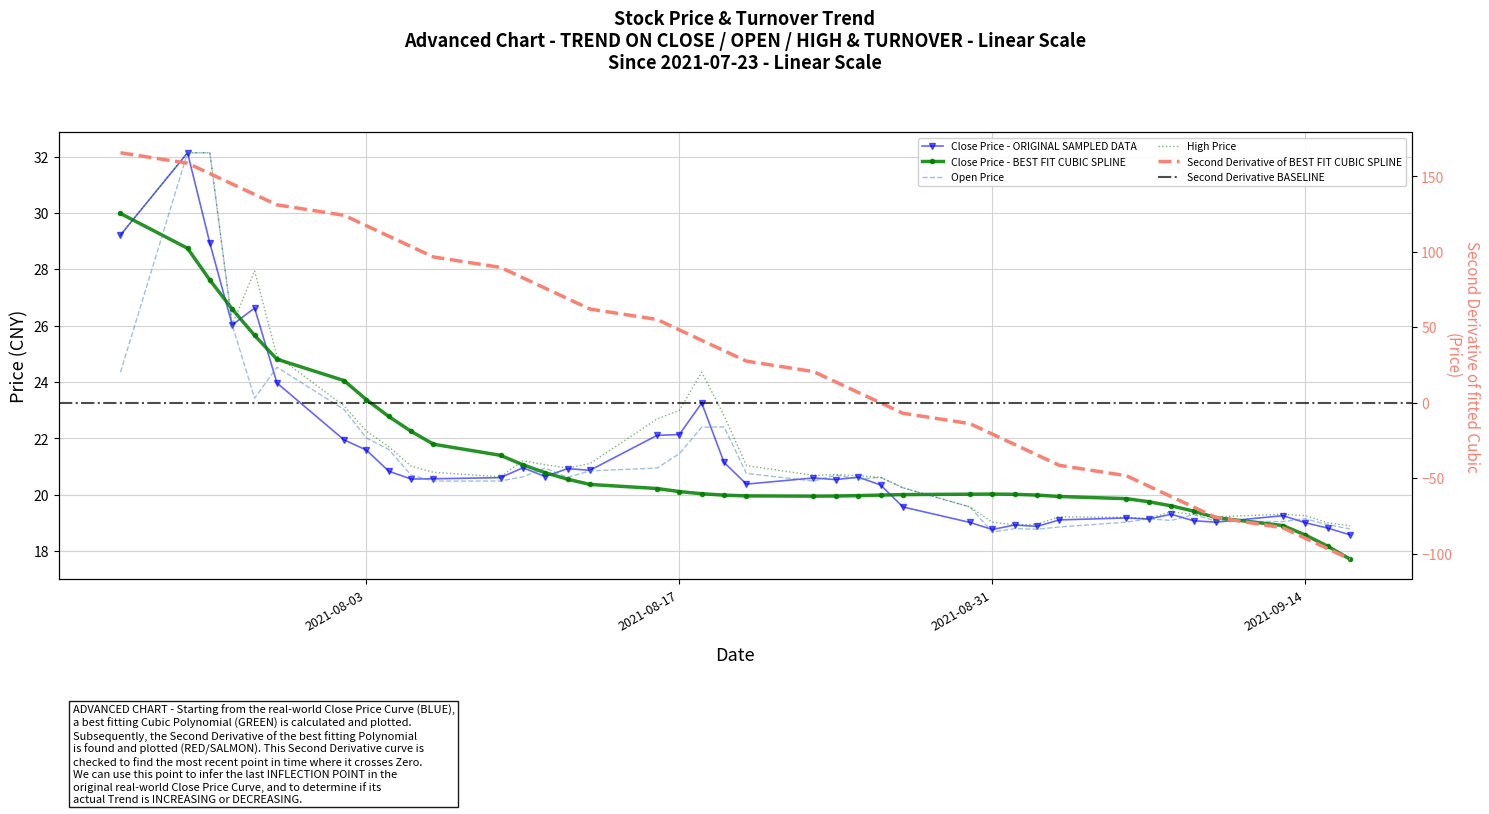

Between 2021-07-29 and 2021-08-24, which series saw the biggest shift?

high